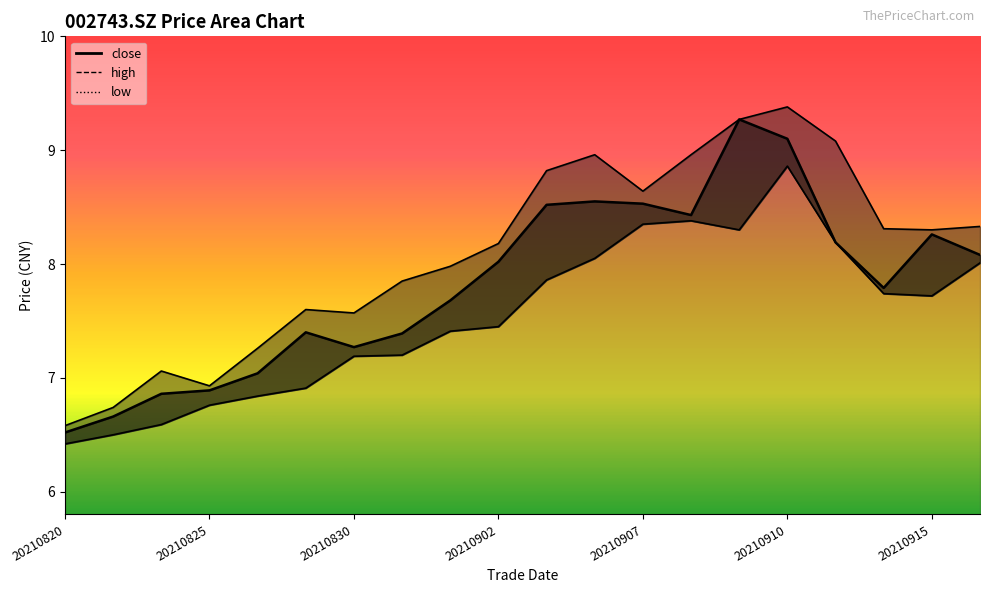

What is the maximum value for high?

9.4